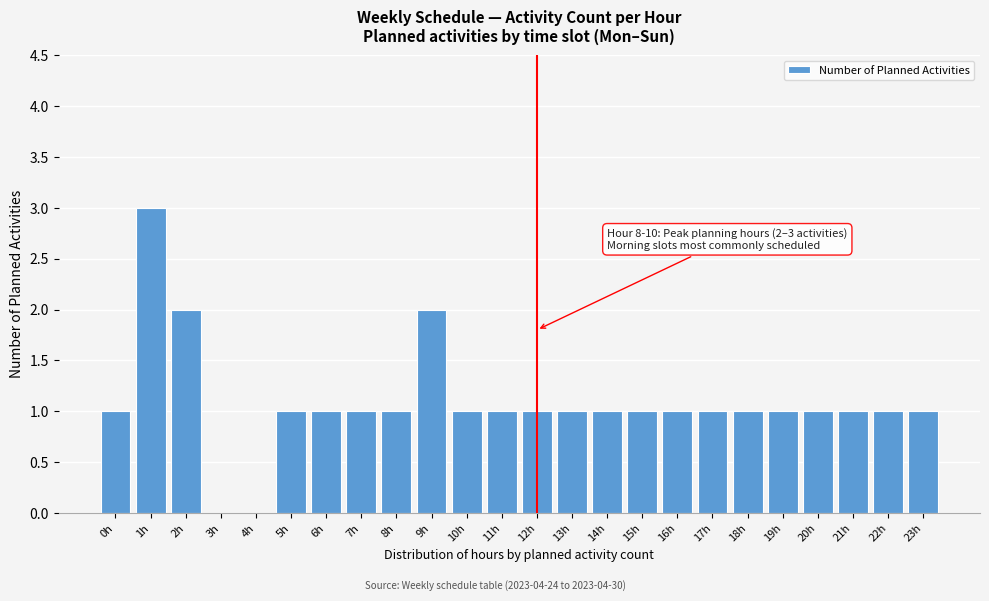

Reading right to left, list all the values displayed in this chart.

23h=1	22h=1	21h=1	20h=1	19h=1	18h=1	17h=1	16h=1	15h=1	14h=1	13h=1	12h=1	11h=1	10h=1	9h=2	8h=1	7h=1	6h=1	5h=1	4h=0	3h=0	2h=2	1h=3	0h=1